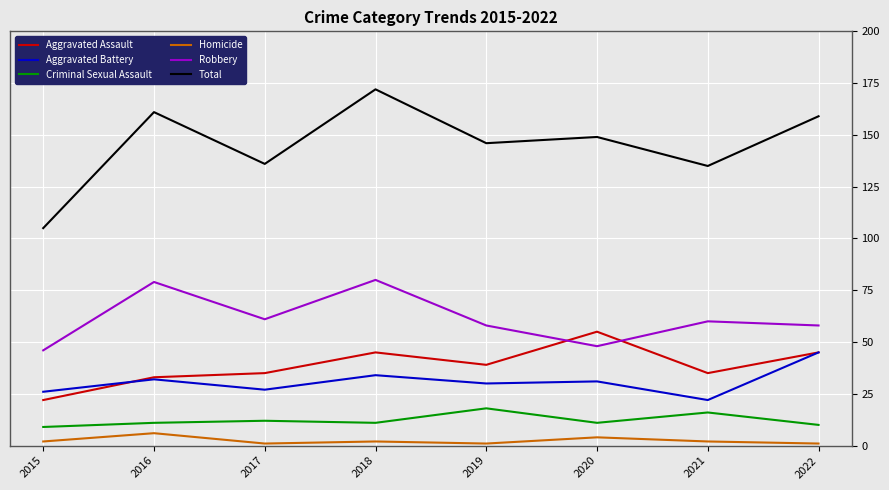

Where is the first local maximum for Total?

2016